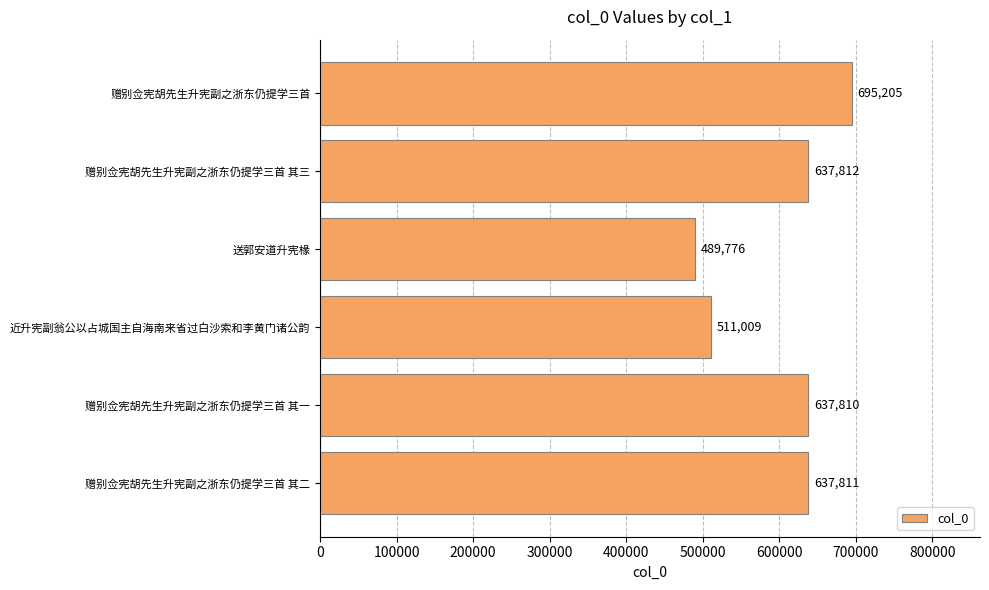

How many values are below 637811?

3